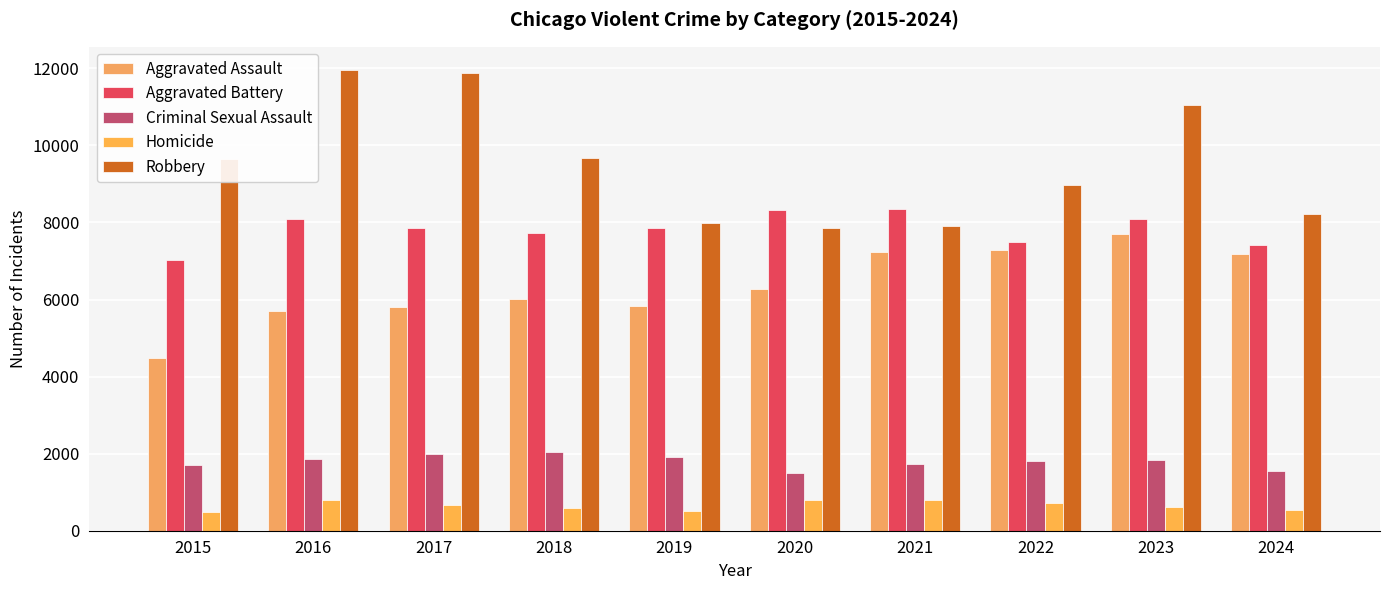

At which category is the sum across all series the highest?

2023